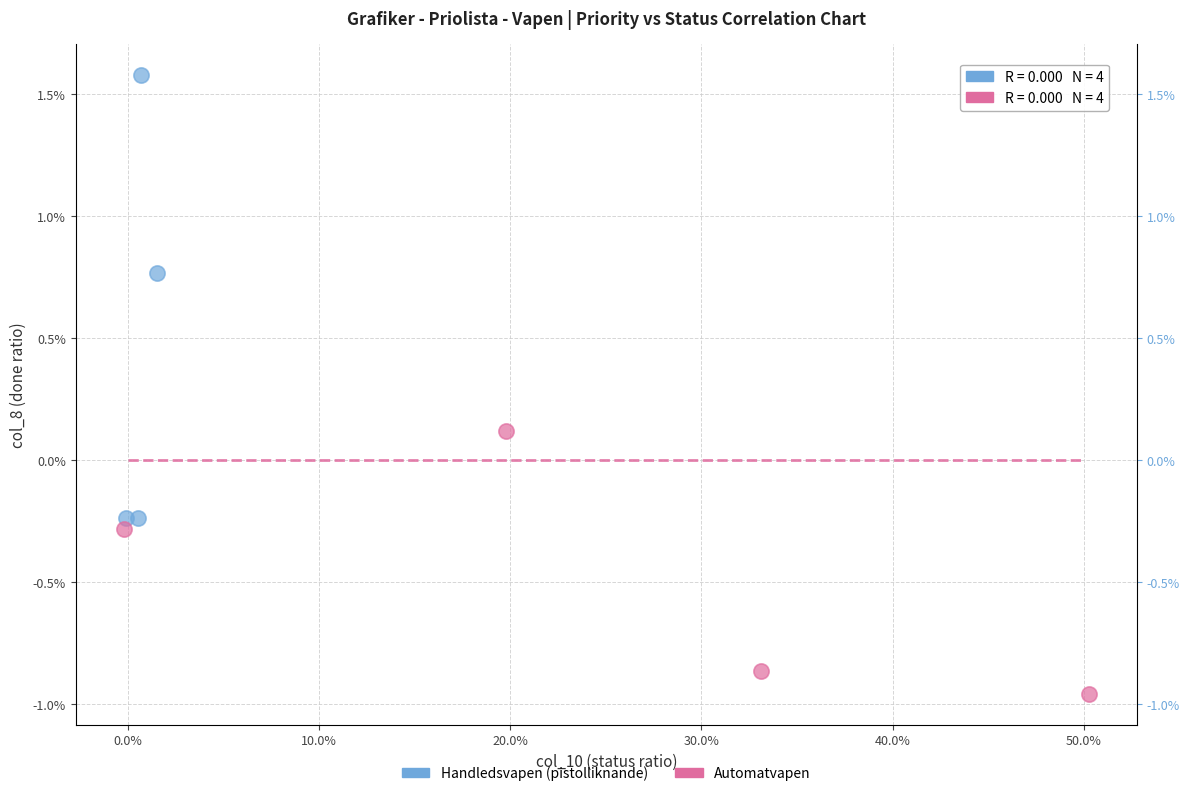

Which series contains the lowest Y value?

Automatvapen